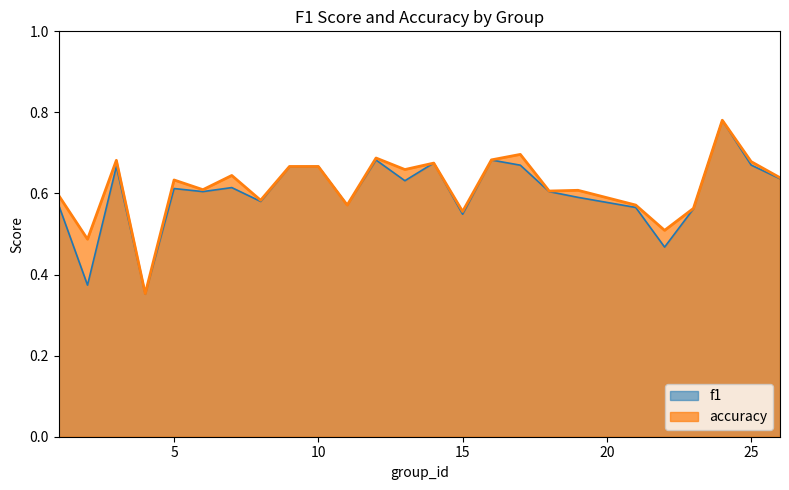

The f1 series shows 0.6 at 7. True or false?

True